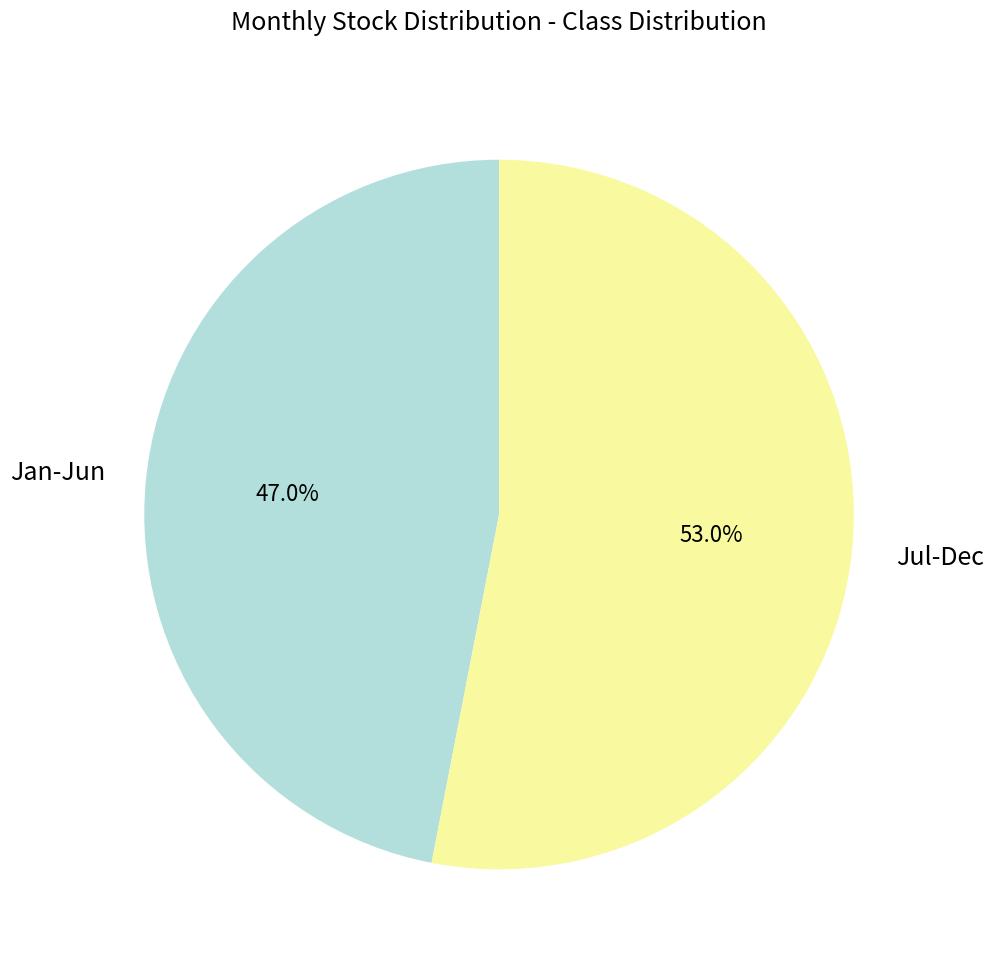

Is there any slice that represents more than half of the pie?

Yes